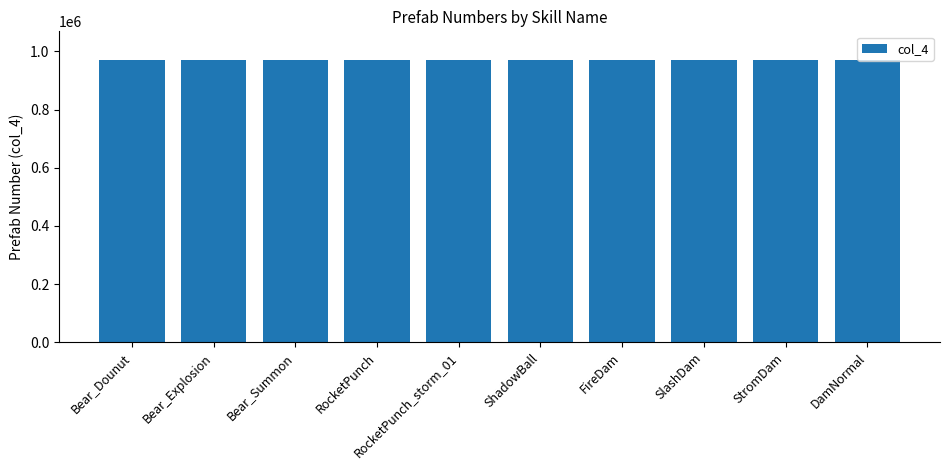

What is the smallest value displayed?

970018